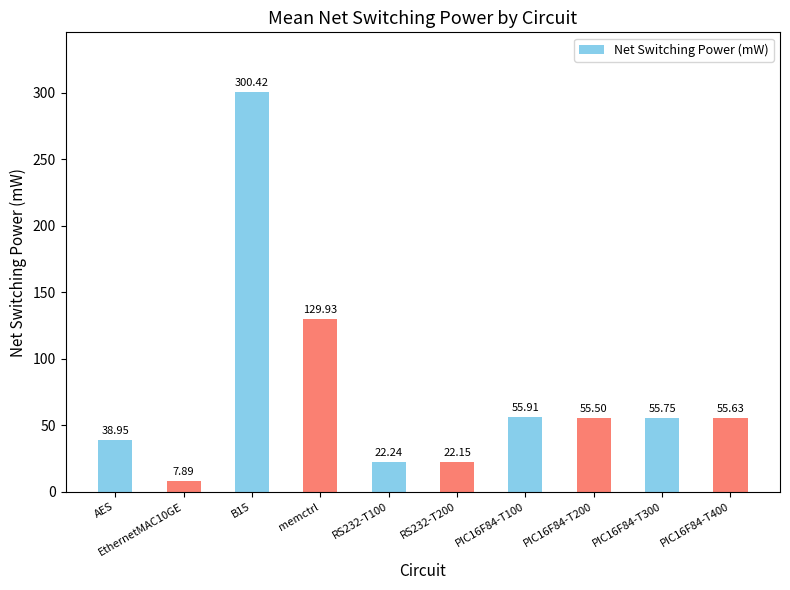

How many bars are there in total?

10